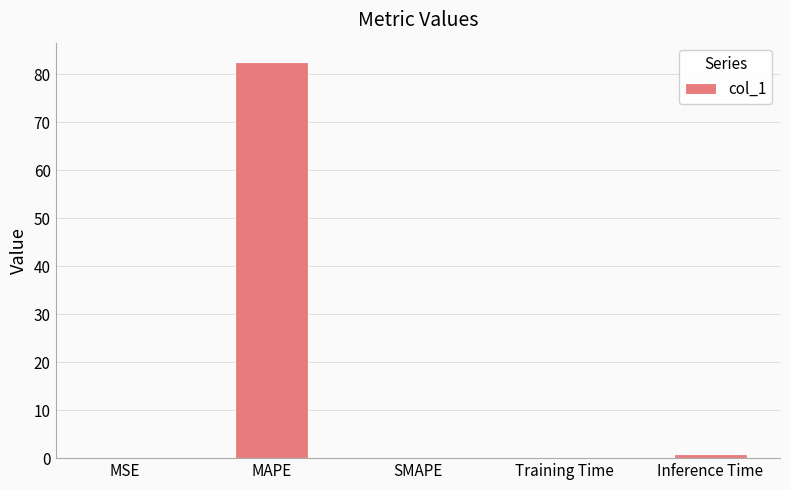

What is the change in value from MAPE to Inference Time?

-81.5